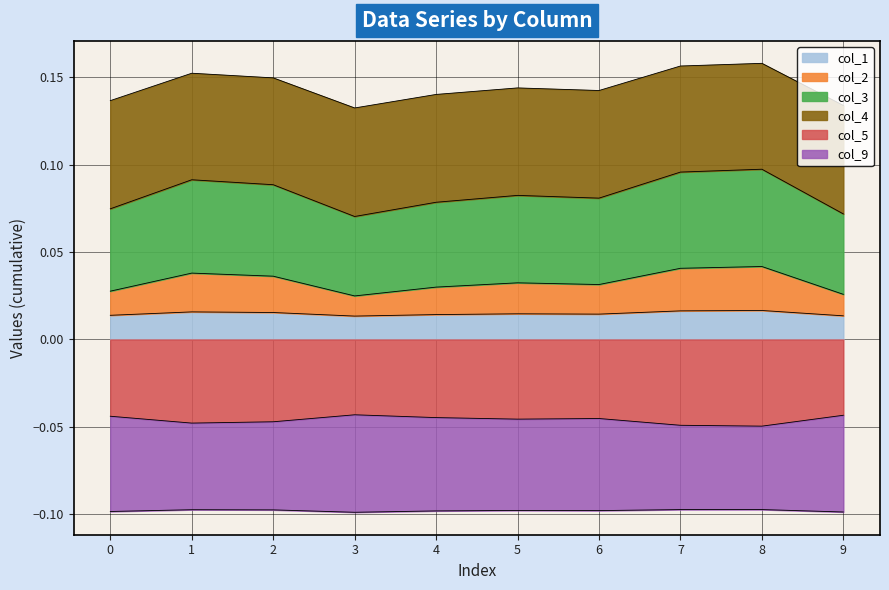

Is the value of col_2 at 4 greater than the value of col_3 at 9?

Yes